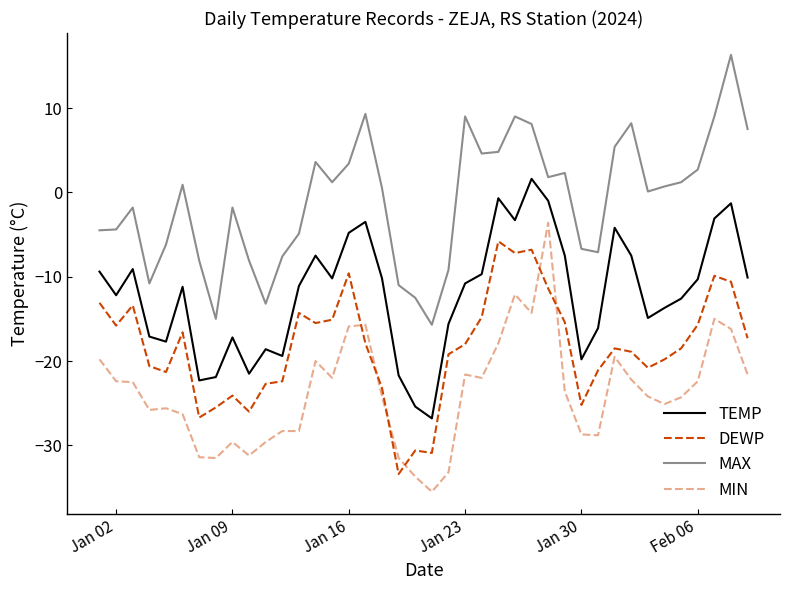

Does the chart display data point markers on the line(s)?

No